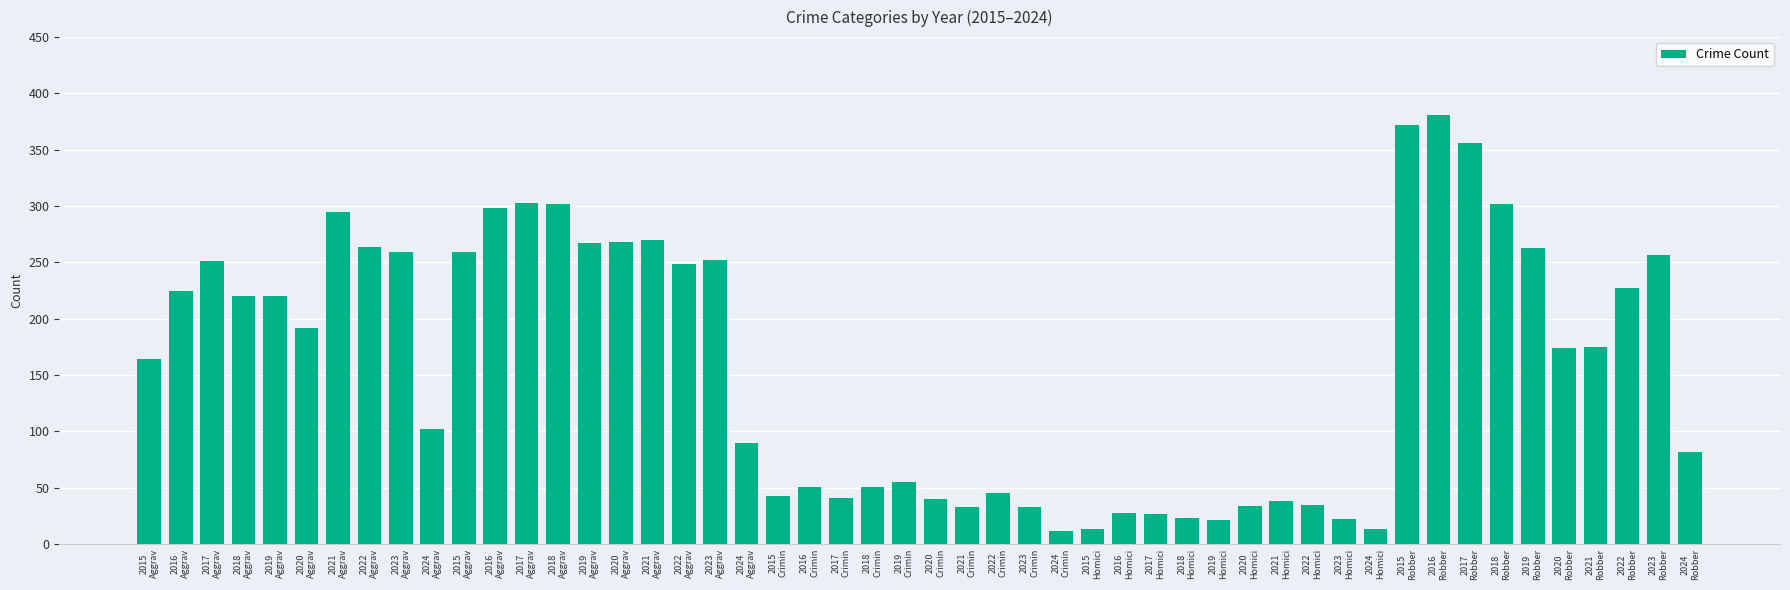

How many categories are shown in the chart?

50